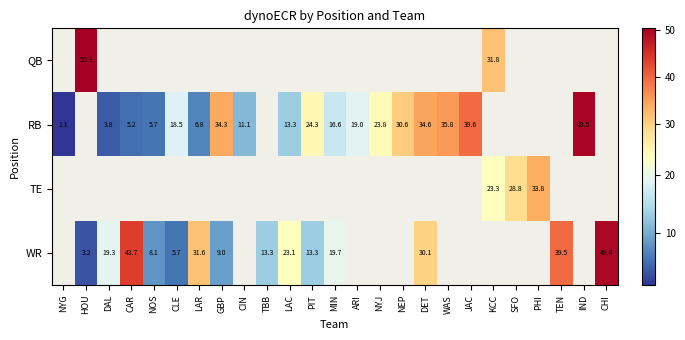

Is it true that WR equals 18.9 at TBB?

False